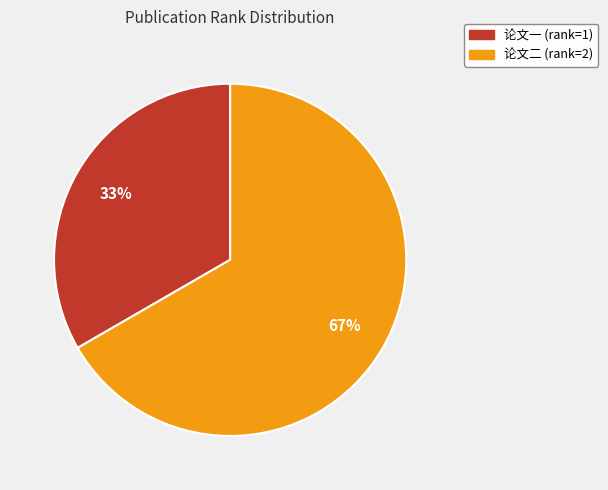

To the nearest percent, what percentage of the pie is 论文一 (rank=1)?

33%